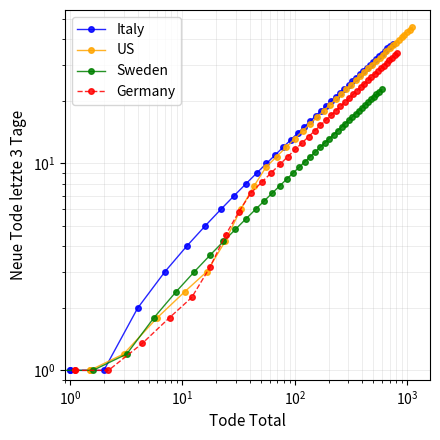

The Italy series shows 19.0 at 13. True or false?

False